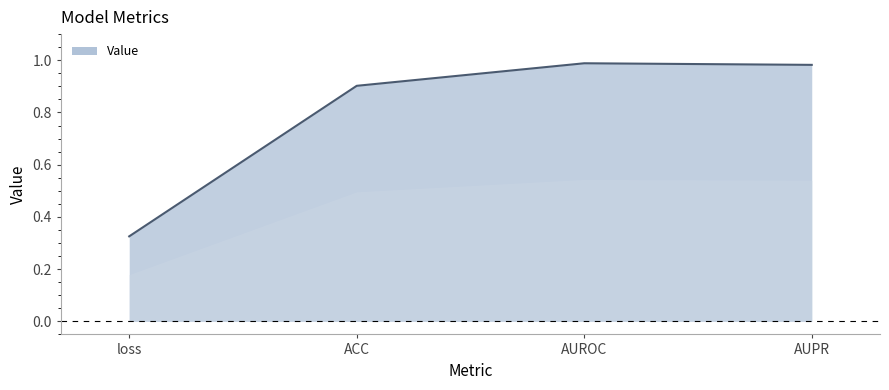

What position from the left is ACC?

2